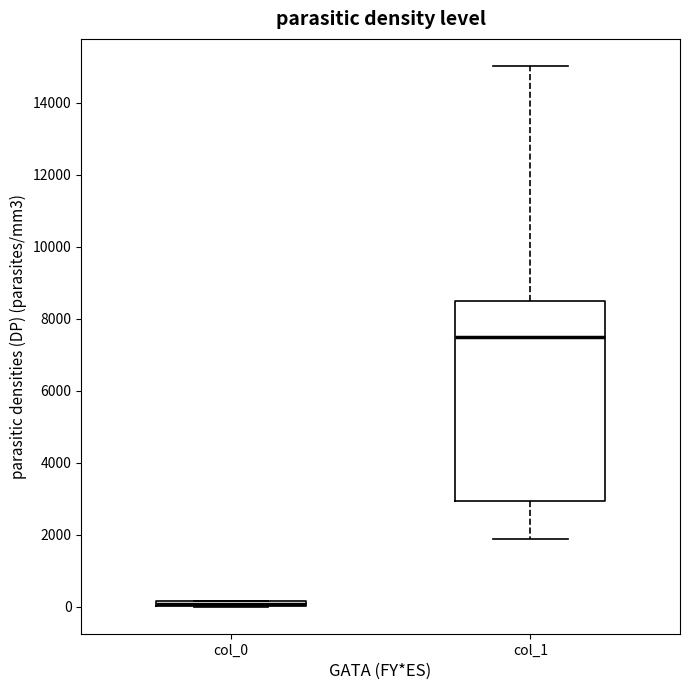

Which box has the lowest median line?

col_0